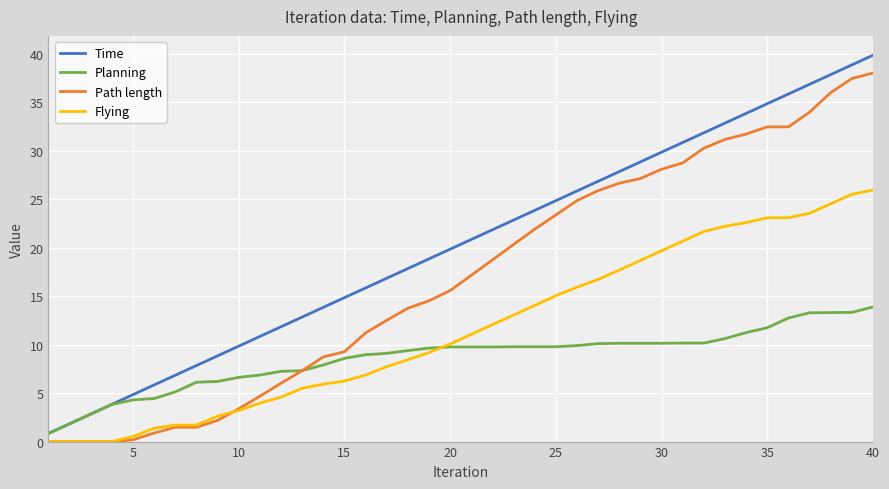

What is the highest value of the Flying series?

25.9